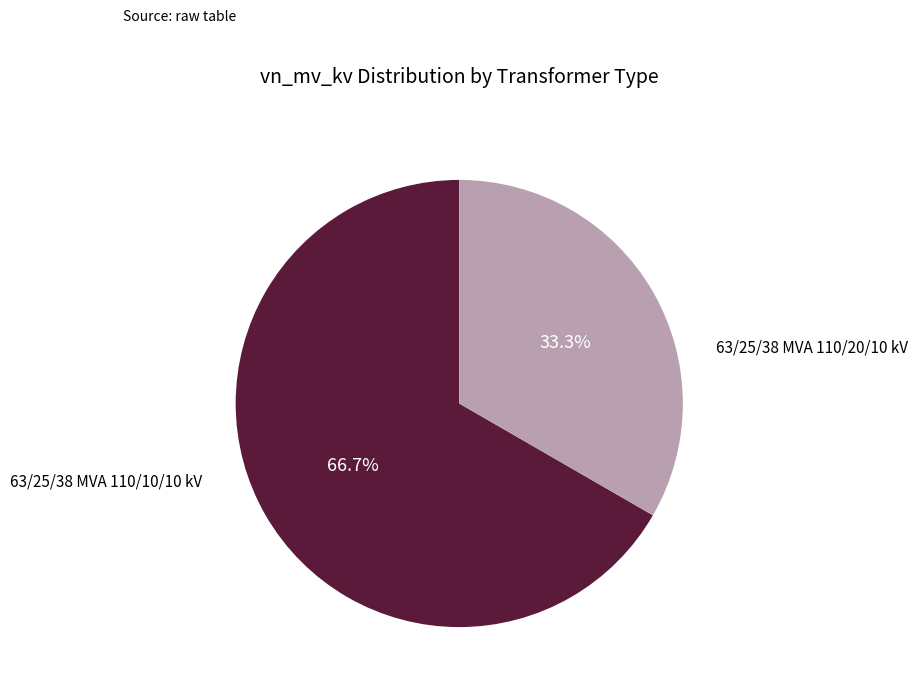

Is there a majority slice in this chart?

Yes